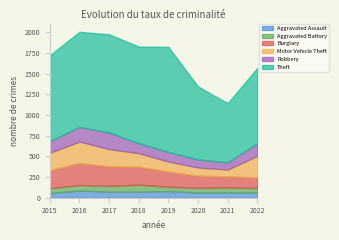

Between 2015 and 2017, which series saw the biggest shift?

Theft